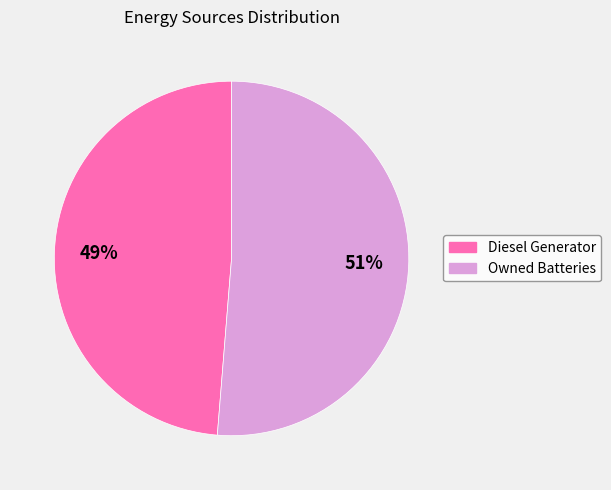

The Diesel Generator slice represents 49% of the pie. True or false?

True